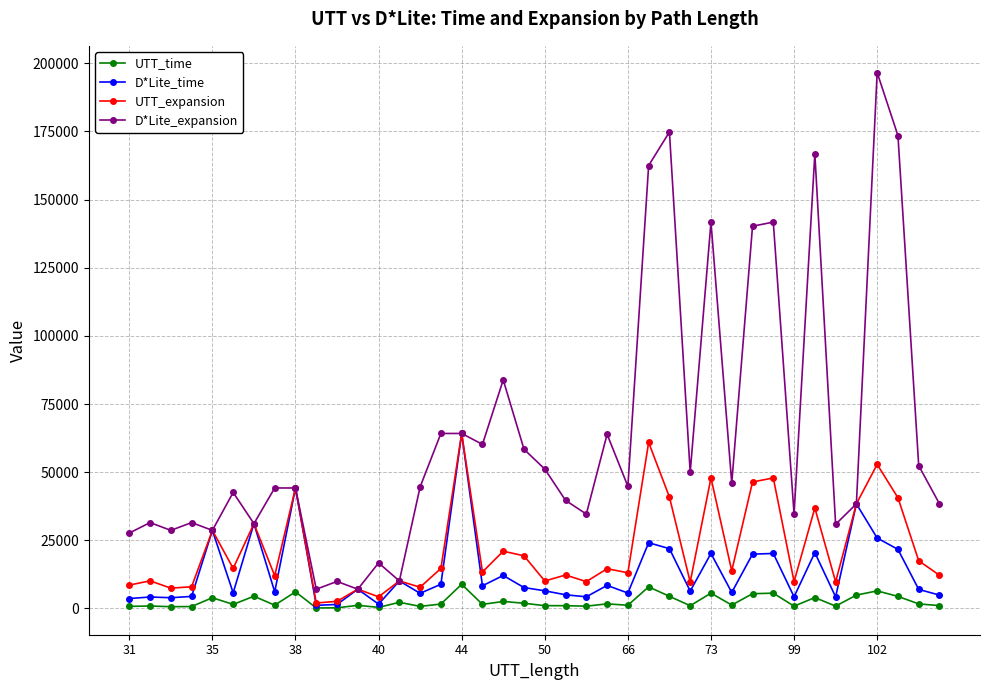

What is the value of the D*Lite_time point at the 8th from the left?

6080.9